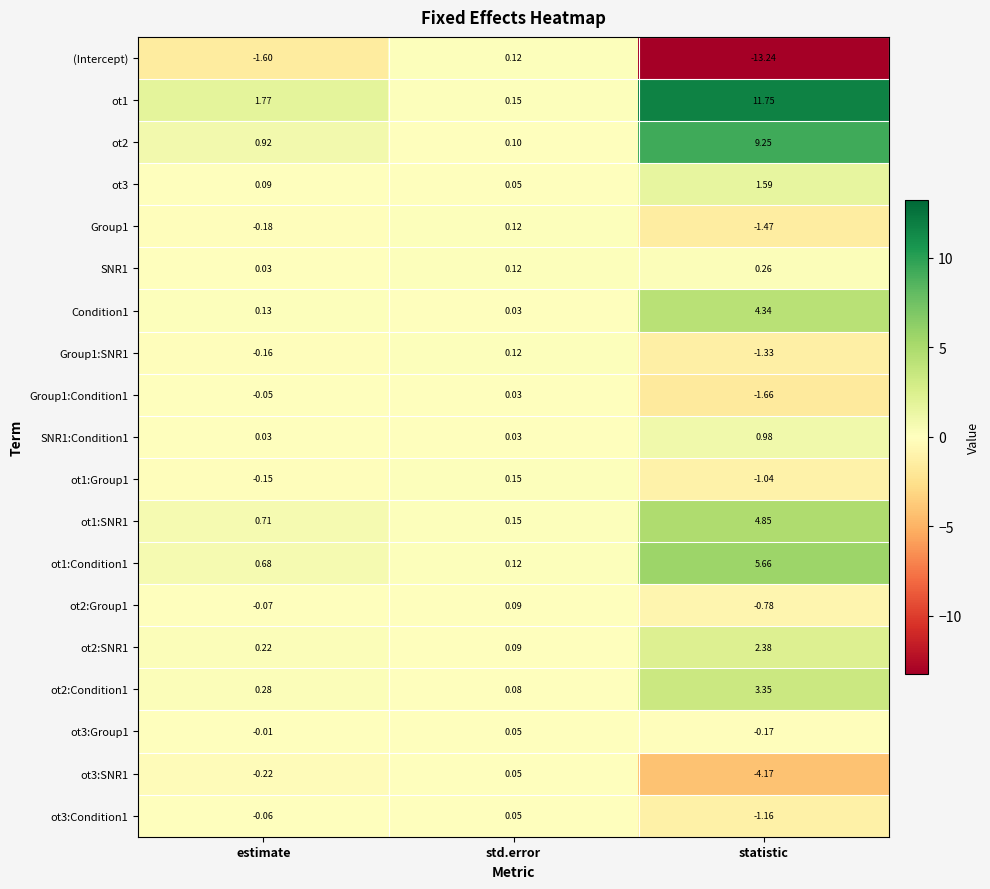

Which category has the highest value in the Group1 series?

std.error